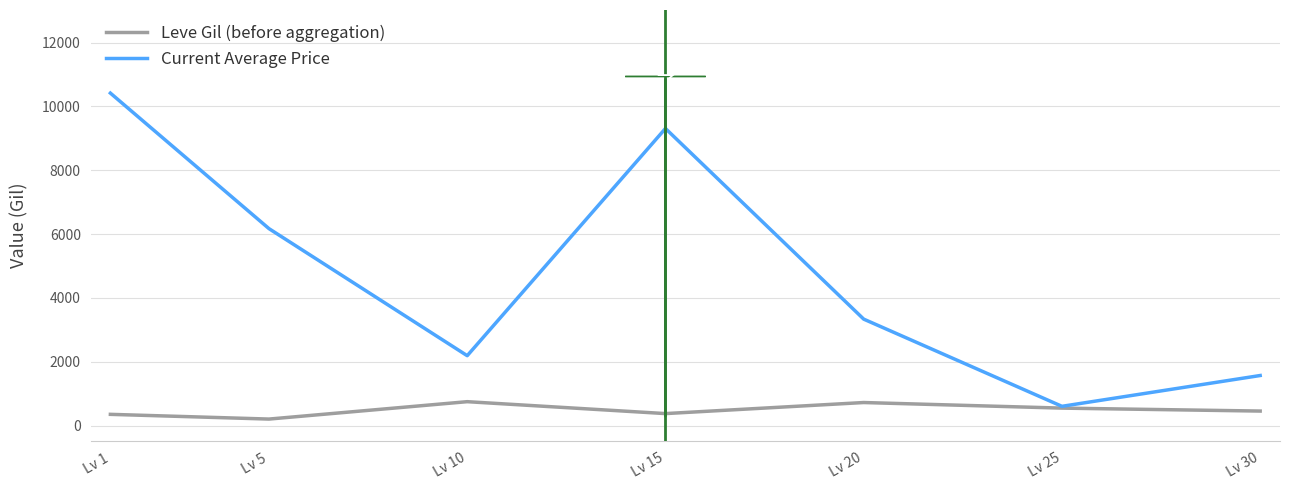

At which category is the sum across all series the highest?

Lv 1